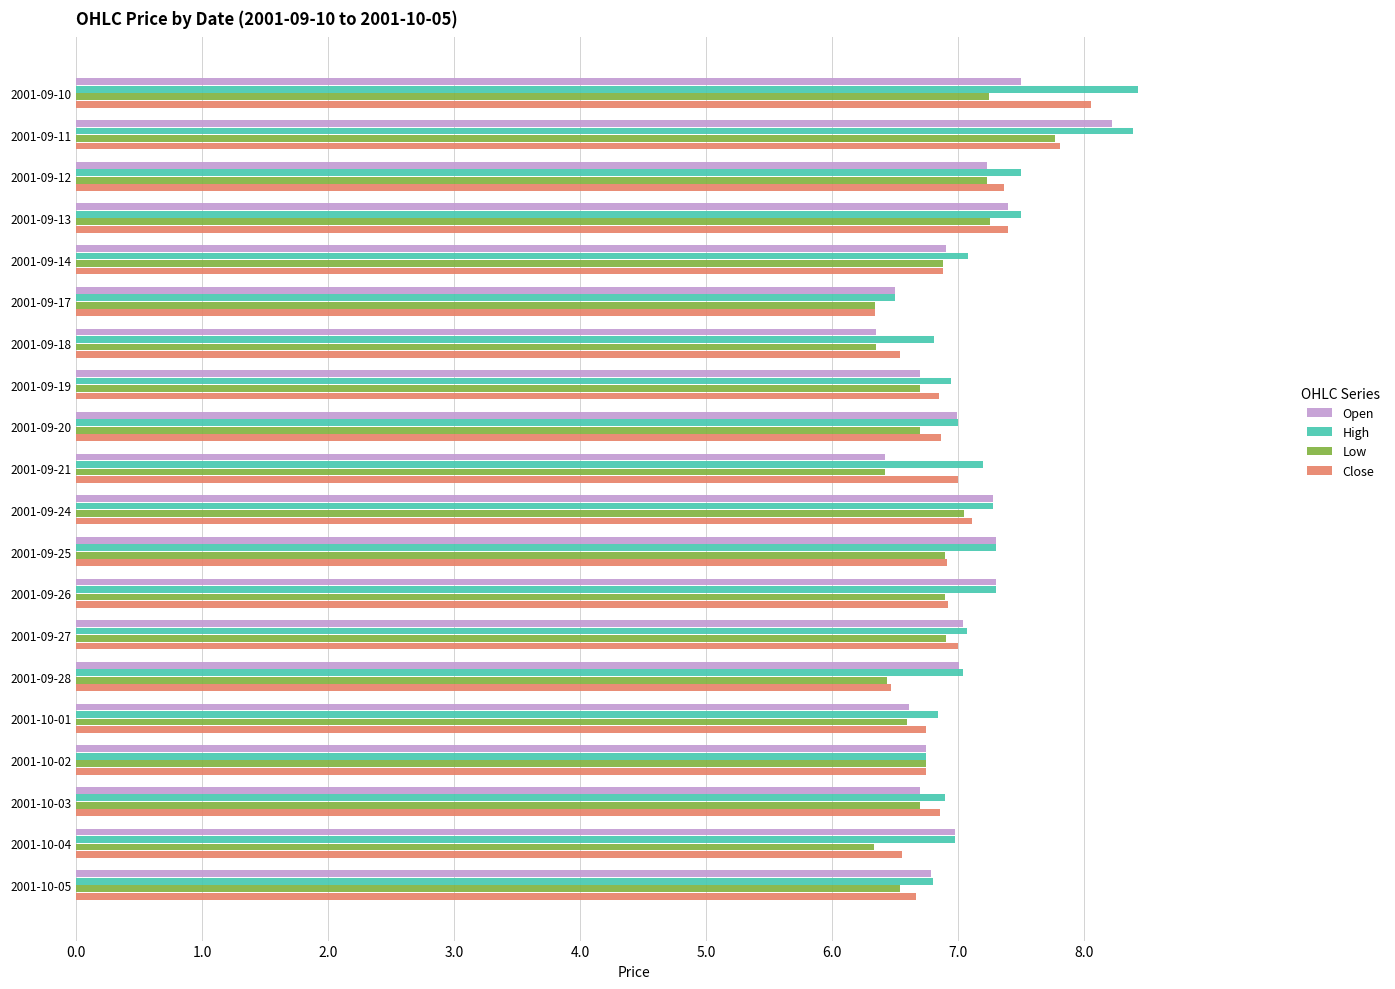

What is the difference between the maximum and minimum values in the High series?

1.9